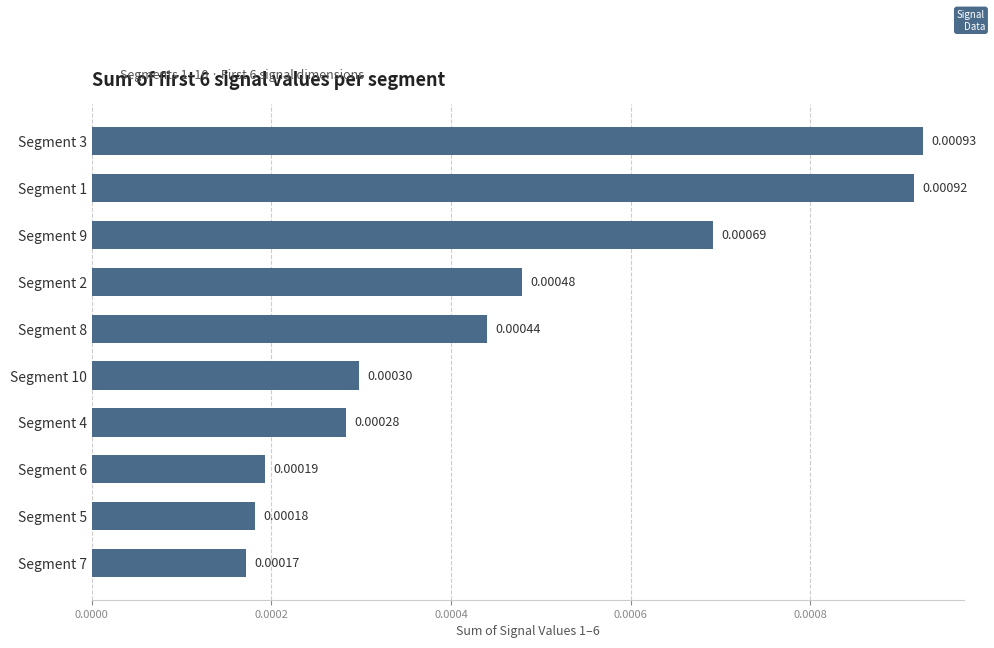

Rank the categories by value from highest to lowest.

Segment 3, Segment 1, Segment 9, Segment 2, Segment 8, Segment 10, Segment 4, Segment 6, Segment 5, Segment 7